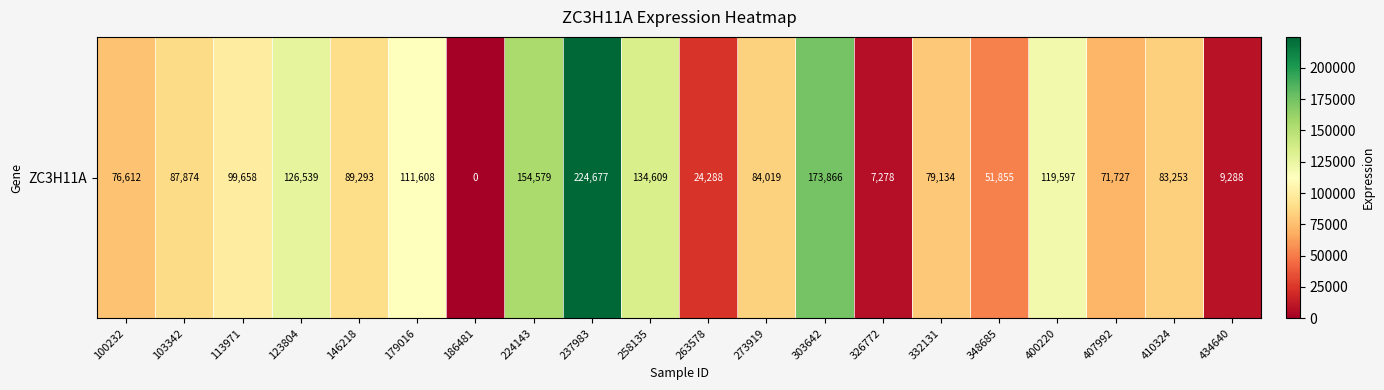

List the labels in order of value, largest first.

237983, 303642, 224143, 258135, 123804, 400220, 179016, 113971, 146218, 103342, 273919, 410324, 332131, 100232, 407992, 348685, 263578, 434640, 326772, 186481